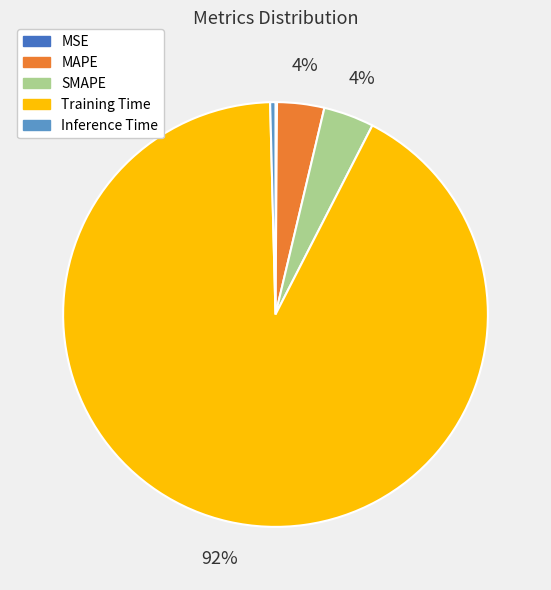

To the nearest percent, what portion does SMAPE represent?

4%